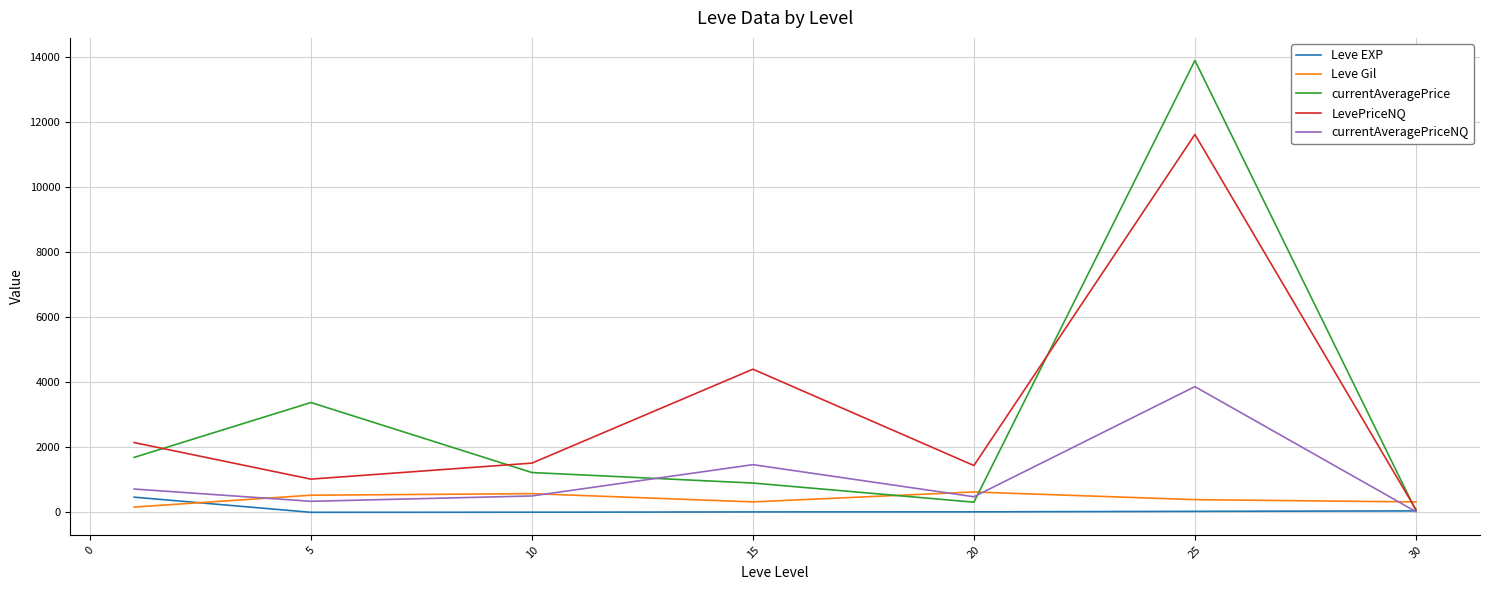

How many intersections are there between LevePriceNQ and Leve Gil?

1